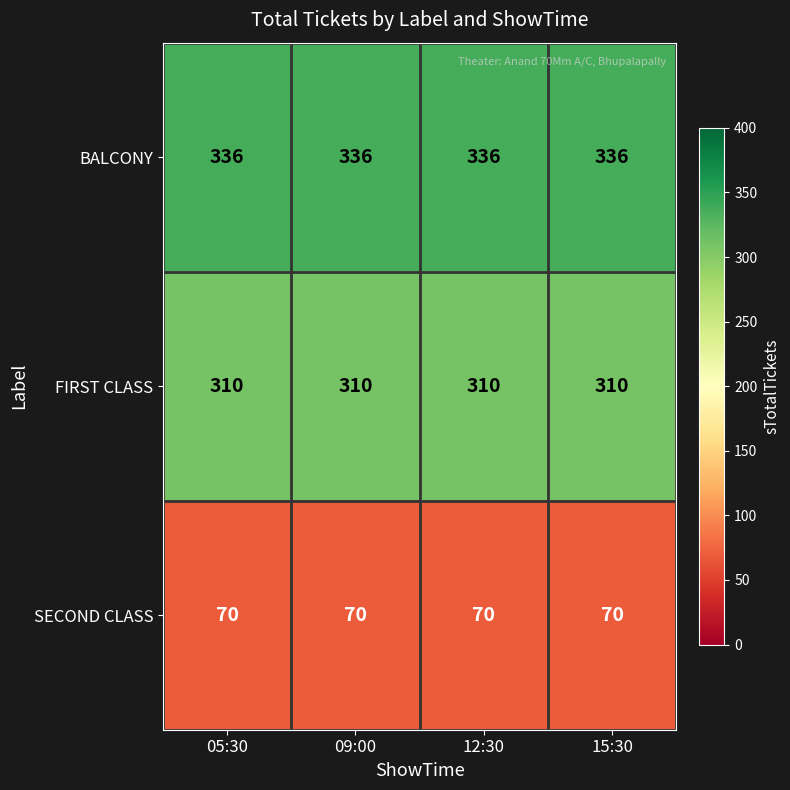

What is the sum of the SECOND CLASS values at 12:30 and 09:00?

140